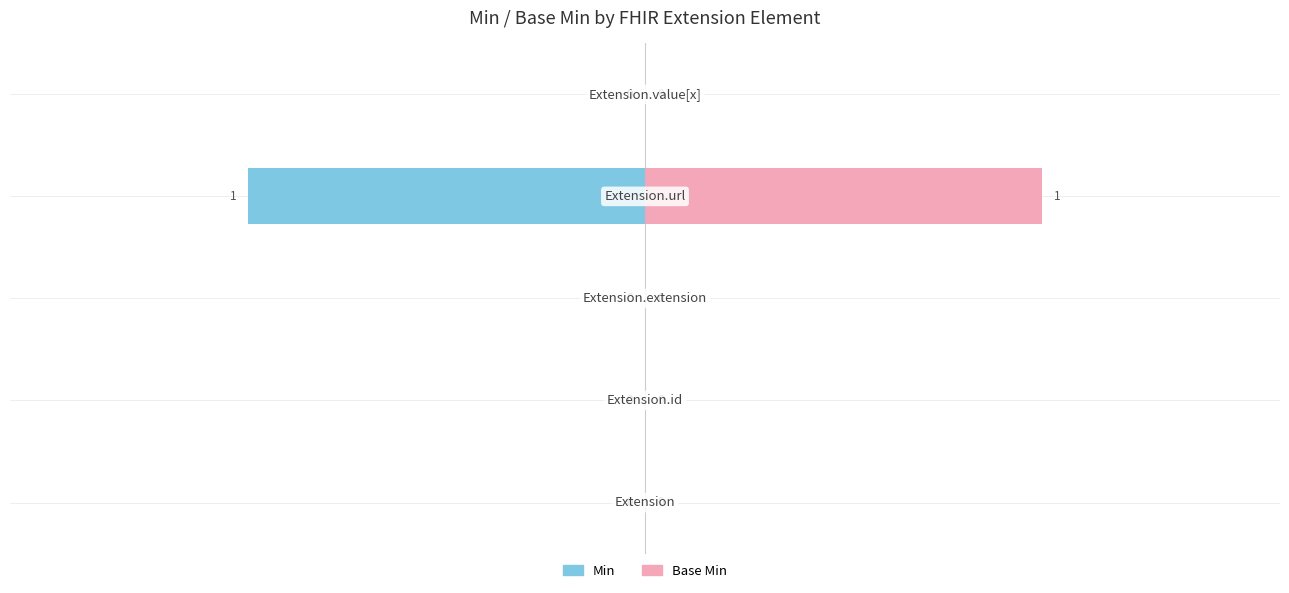

Count the number of categories in the chart.

5